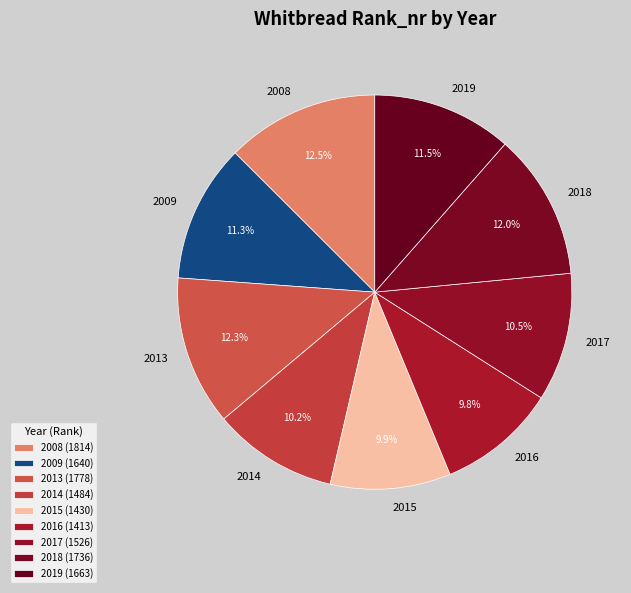

Combined, do 2019 and 2013 account for over 50%?

No